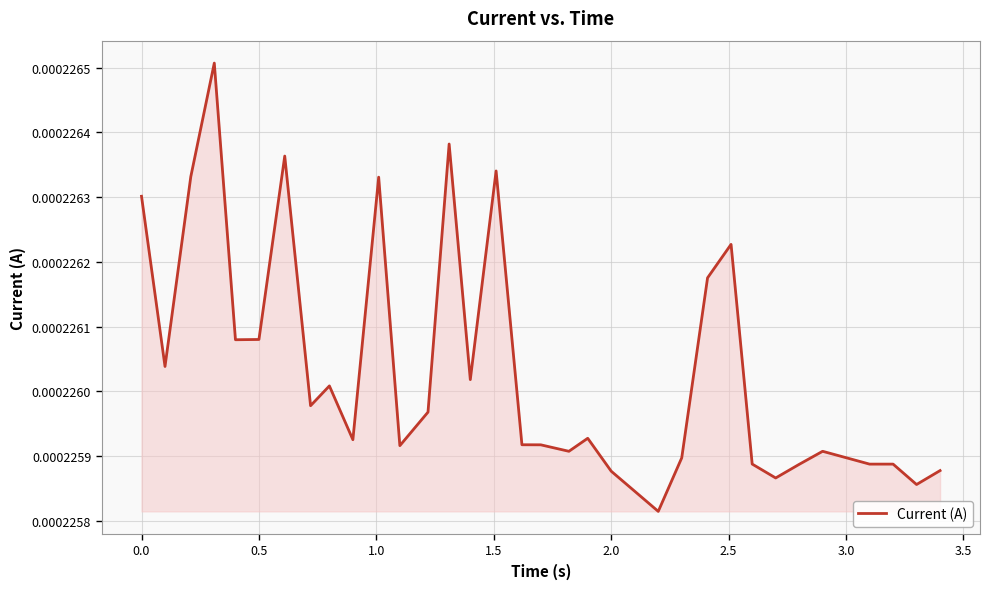

How many points are higher than both their immediate neighbors (excluding endpoints)?

9